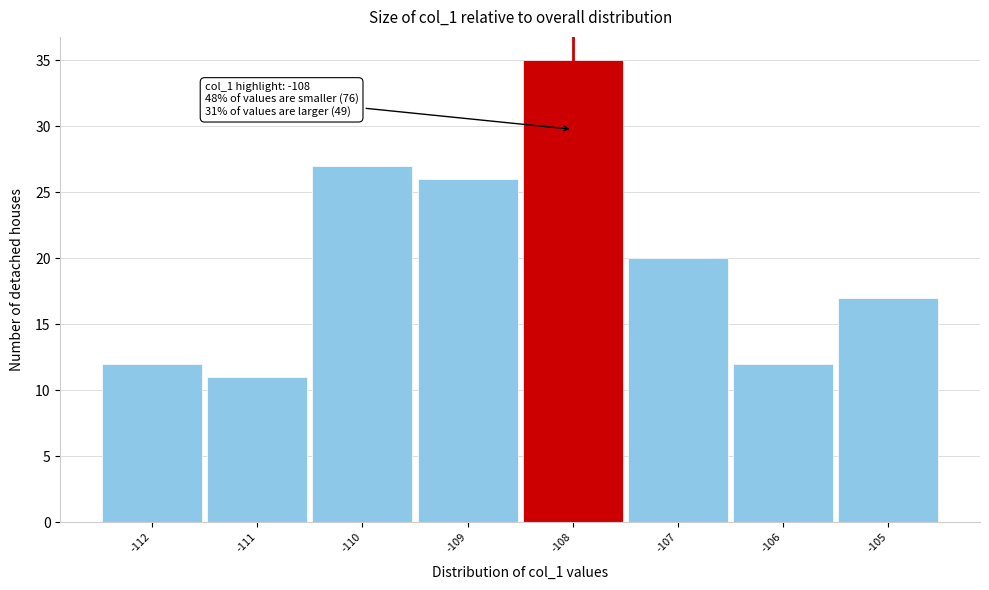

Which range on the x-axis has the tallest bar?

-108.5 to -107.5